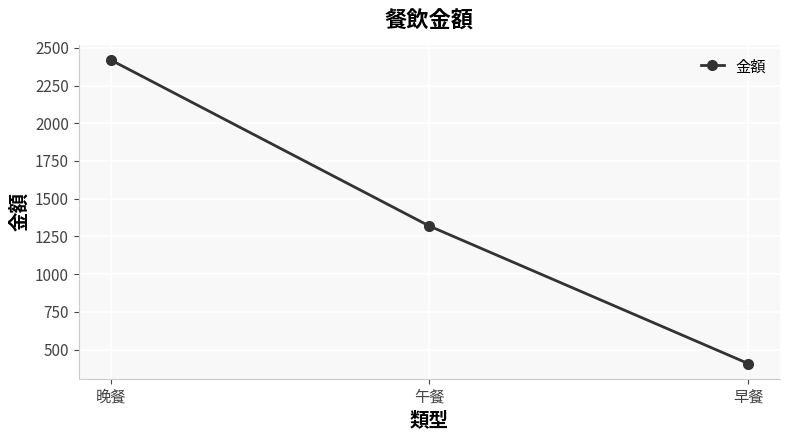

How many values are between 408 and 2420?

3